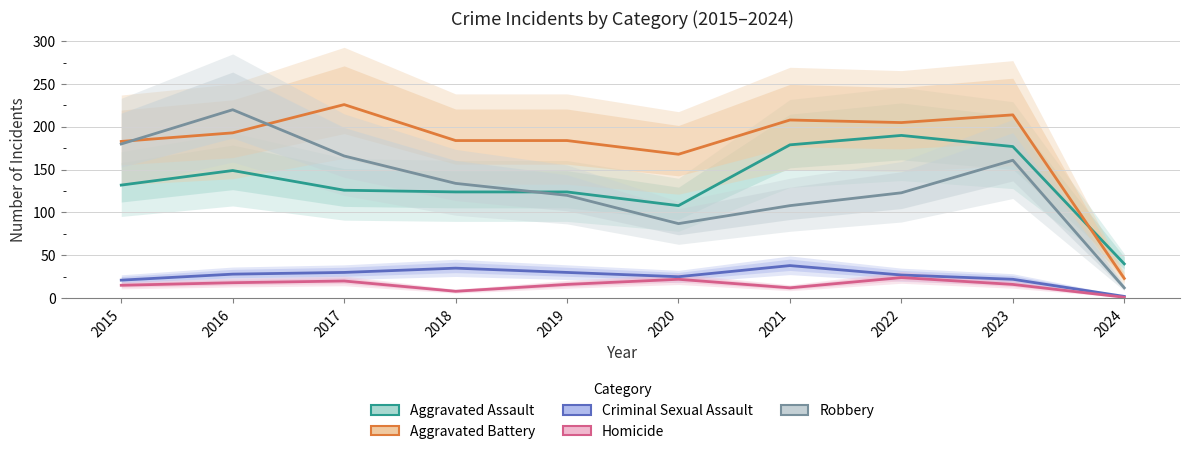

How many lines are shown in the chart?

5